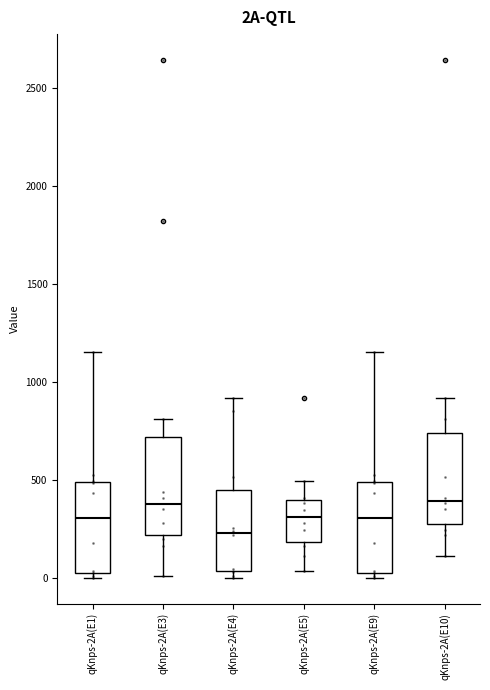

Reading left to right, transcribe this box plot: for each box, give where its median line is, the range the box spans, and where its two whiskers end, as read against the y-axis. The values are not printed on the chart, so give them approximately, as read against the axis.

qKnps-2A(E1): median 300, box 50 to 500, whiskers 0 to 1150
qKnps-2A(E3): median 400, box 200 to 700, whiskers 0 to 800
qKnps-2A(E4): median 250, box 50 to 450, whiskers 0 to 900
qKnps-2A(E5): median 300, box 200 to 400, whiskers 50 to 500
qKnps-2A(E9): median 300, box 50 to 500, whiskers 0 to 1150
qKnps-2A(E10): median 400, box 250 to 750, whiskers 100 to 900